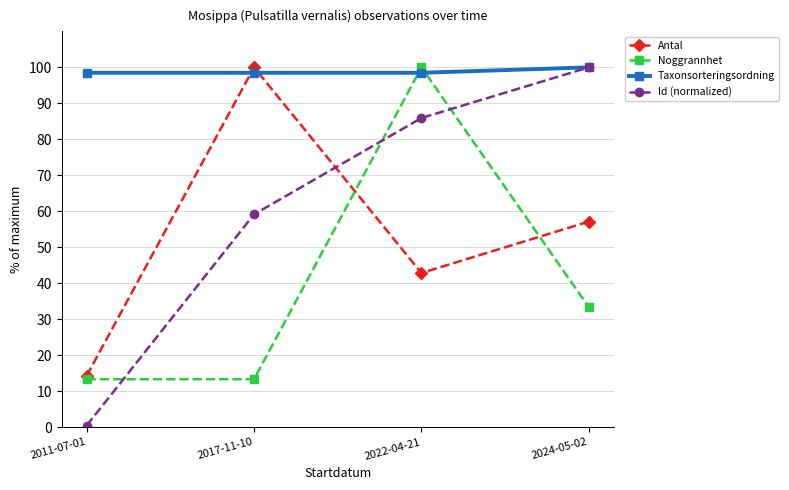

How many times do Id (normalized) and Antal cross each other?

1